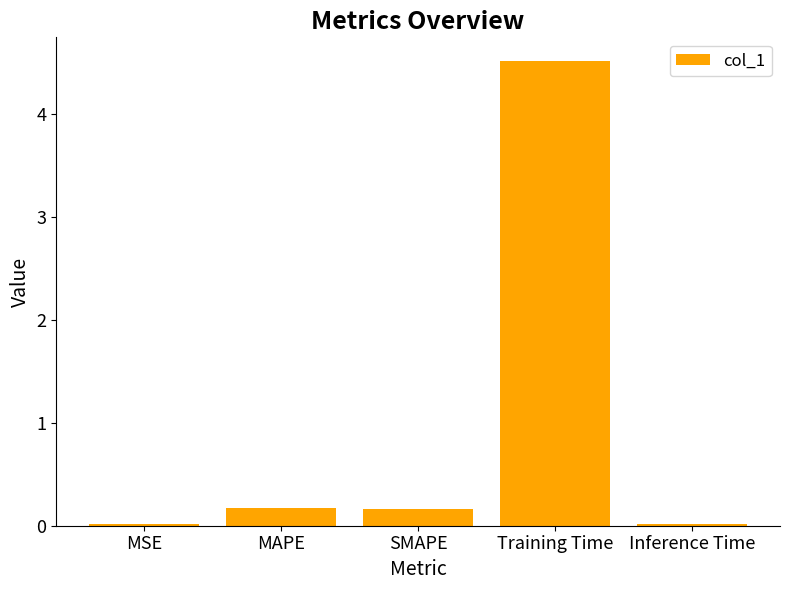

The value at MAPE is 0.2. True or false?

True